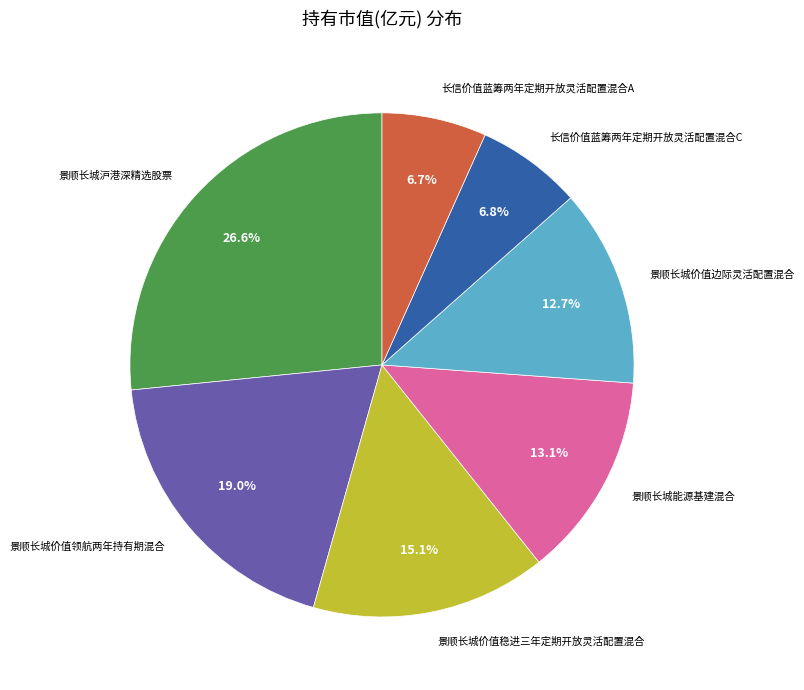

To the nearest percent, what is the difference between the 景顺长城价值稳进三年定期开放灵活配置混合 and 景顺长城能源基建混合 slice percentages?

2%